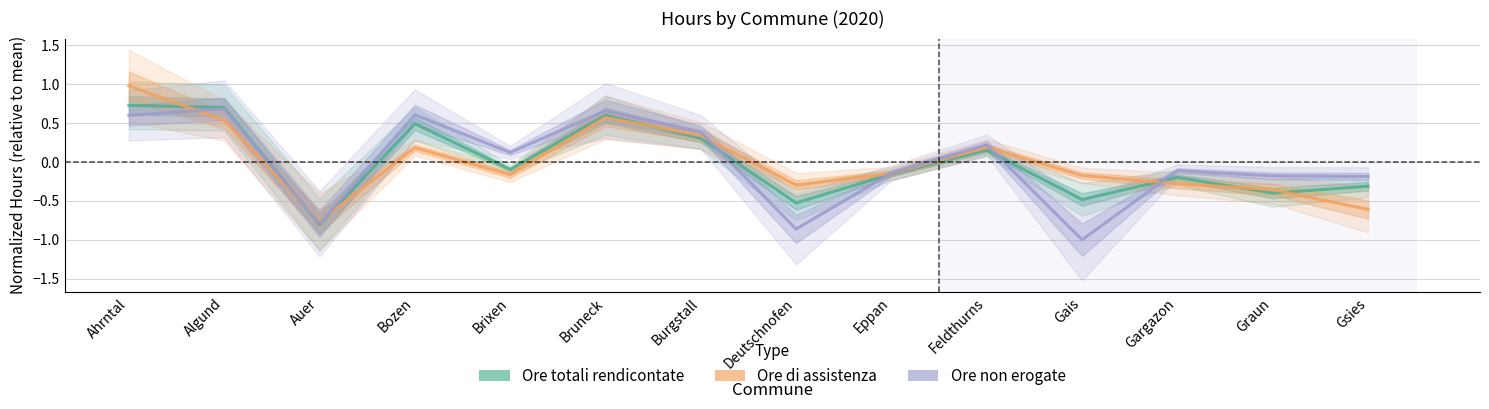

Reading left to right, what are all the values shown in this chart?

Ore totali rendicontate: Ahrntal=0.7	Algund=0.7	Auer=-0.8	Bozen=0.5	Brixen=-0.1	Bruneck=0.6	Burgstall=0.3	Deutschnofen=-0.5	Eppan=-0.2	Feldthurns=0.2	Gais=-0.5	Gargazon=-0.2	Graun=-0.4	Gsies=-0.3
Ore di assistenza: Ahrntal=1.0	Algund=0.5	Auer=-0.8	Bozen=0.2	Brixen=-0.2	Bruneck=0.6	Burgstall=0.3	Deutschnofen=-0.3	Eppan=-0.1	Feldthurns=0.2	Gais=-0.2	Gargazon=-0.3	Graun=-0.4	Gsies=-0.6
Ore non erogate: Ahrntal=0.6	Algund=0.7	Auer=-0.8	Bozen=0.6	Brixen=0.1	Bruneck=0.7	Burgstall=0.4	Deutschnofen=-0.9	Eppan=-0.1	Feldthurns=0.2	Gais=-1.0	Gargazon=-0.1	Graun=-0.2	Gsies=-0.2